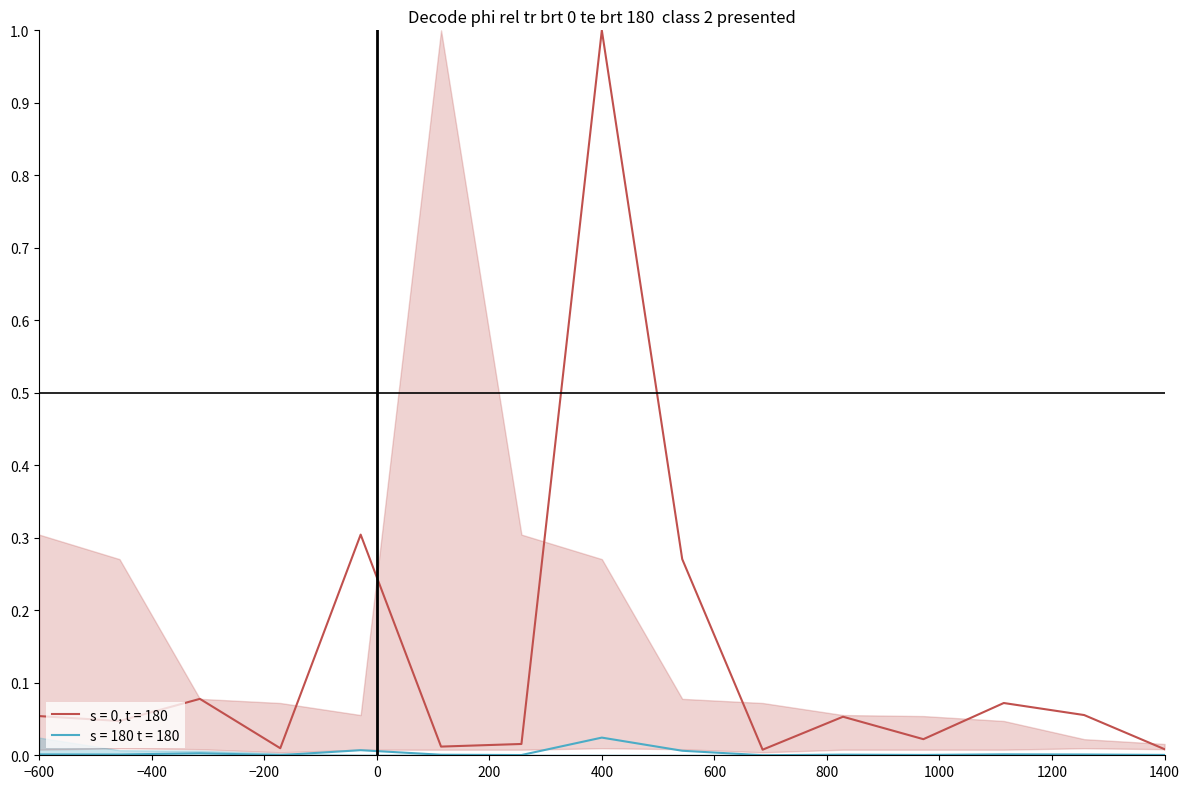

What is the maximum value for s = 0, t = 180?

1.0